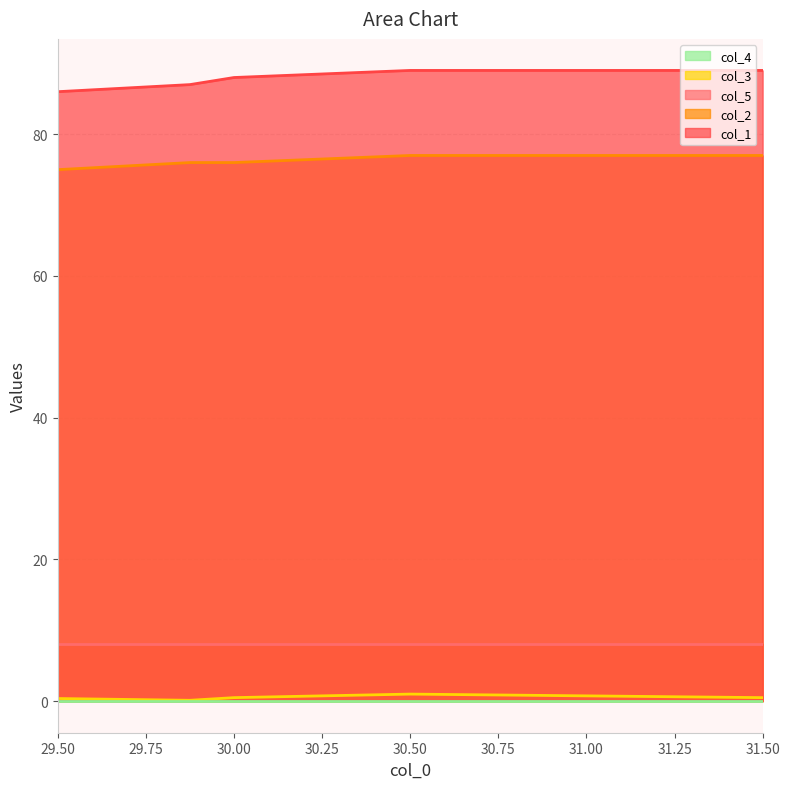

True or false: col_2 and col_3 intersect in this chart.

False